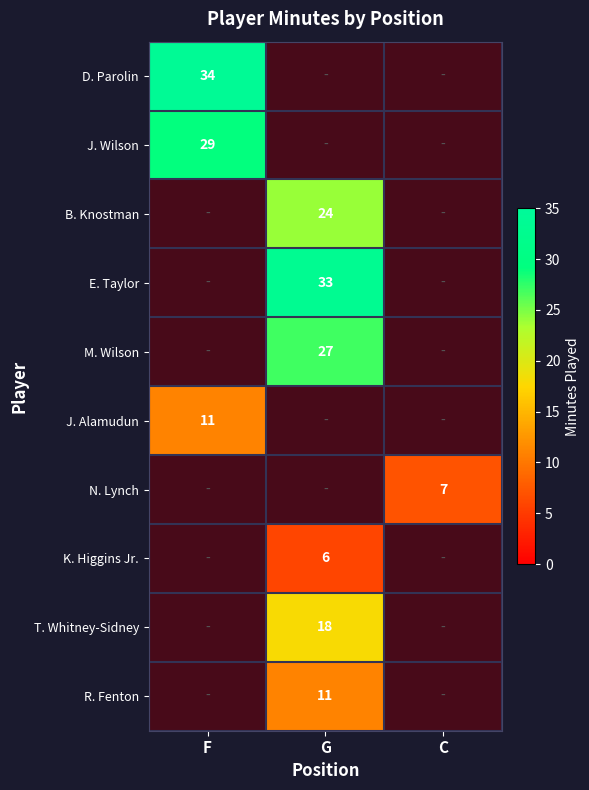

List the series in order of their peak value, lowest first.

K. Higgins Jr., N. Lynch, J. Alamudun, R. Fenton, T. Whitney-Sidney, B. Knostman, M. Wilson, J. Wilson, E. Taylor, D. Parolin